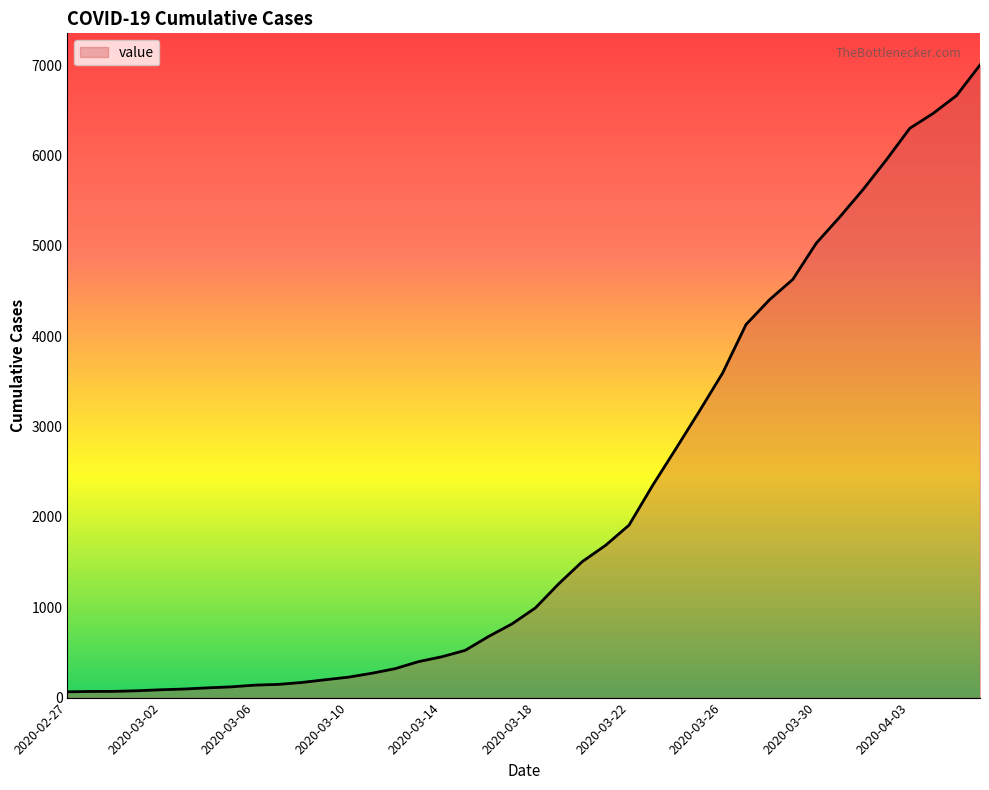

What is the smallest value displayed?

64